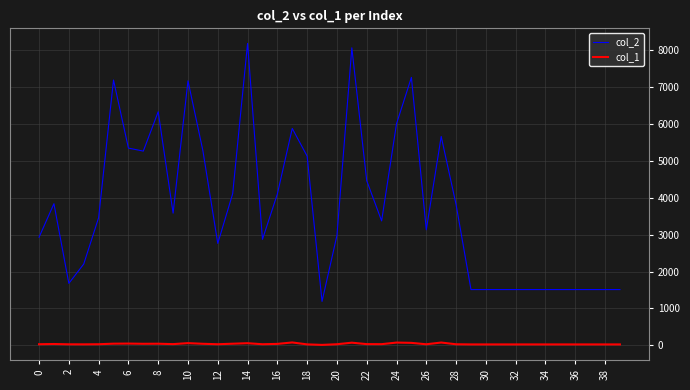

Rank the series by their average value, from highest to lowest.

col_2, col_1